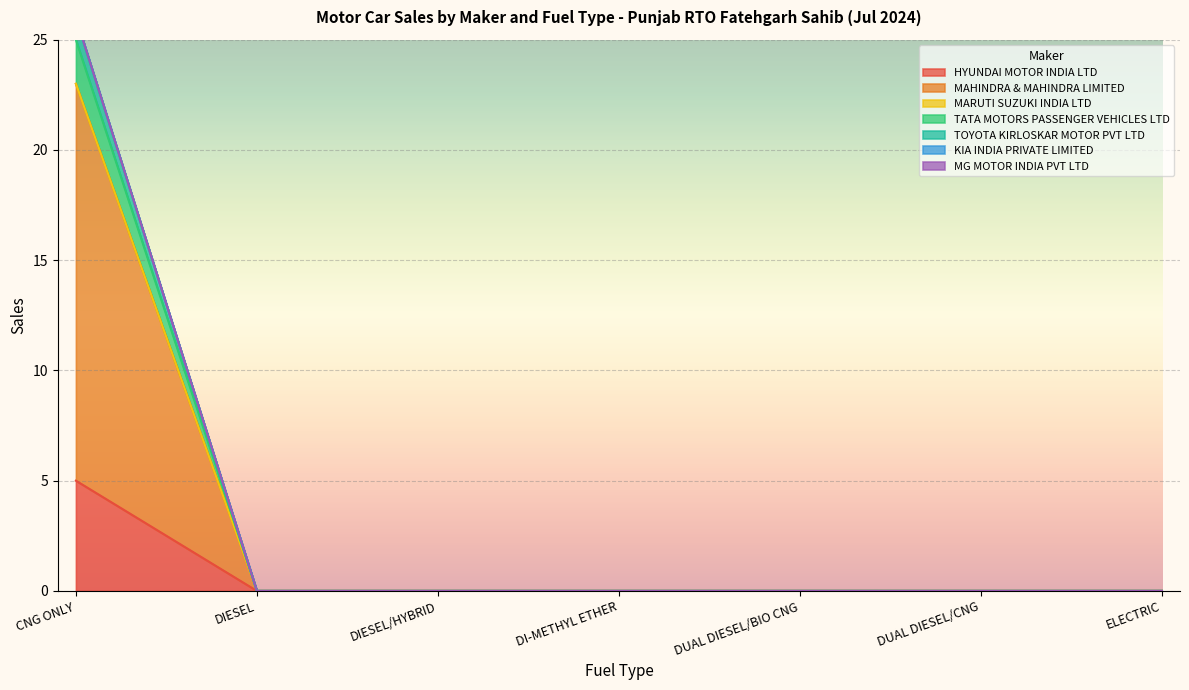

True or false: TATA MOTORS PASSENGER VEHICLES LTD and TOYOTA KIRLOSKAR MOTOR PVT LTD cross at least once.

False